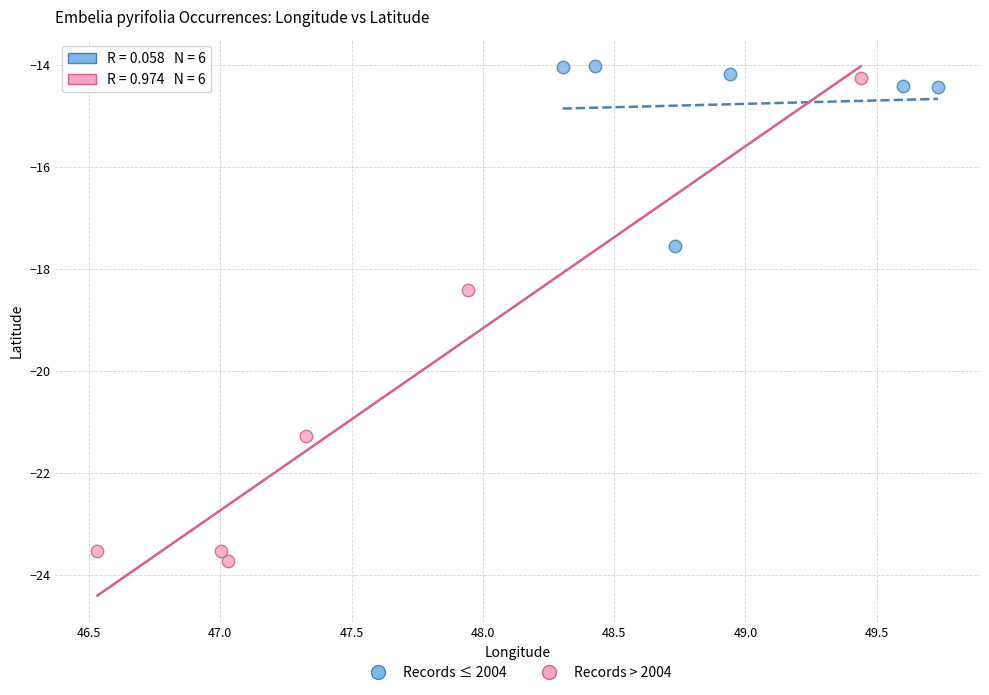

Which series contains the lowest Y value?

Records > 2004